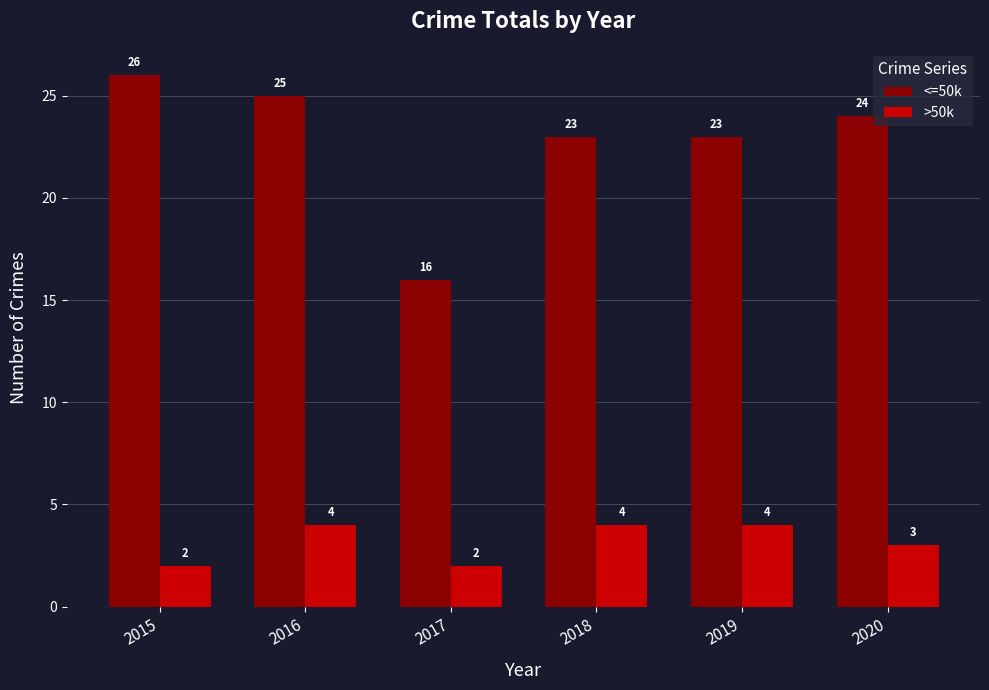

How many bars are there in total?

12